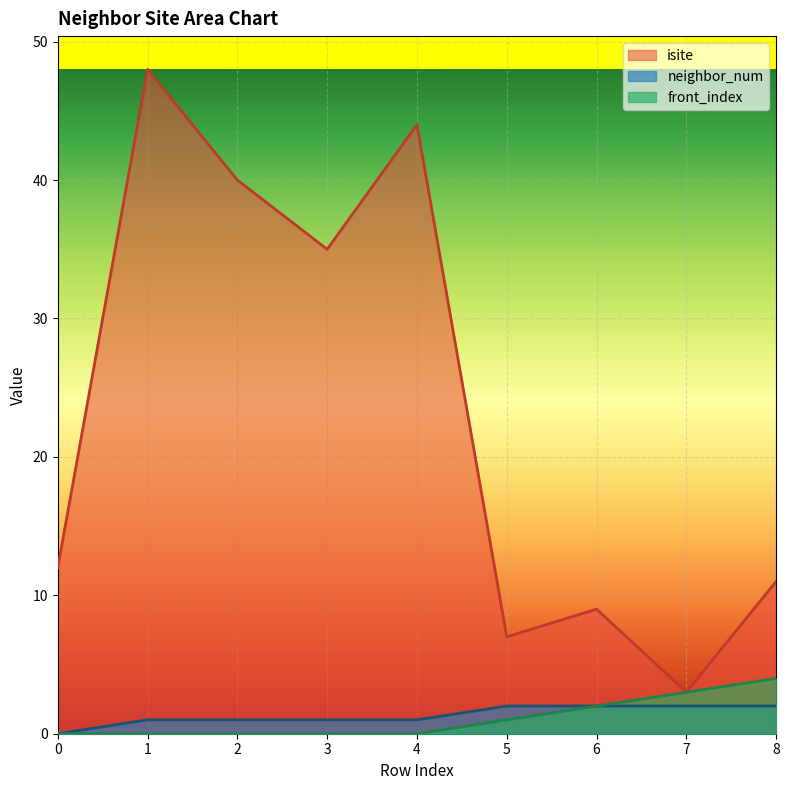

True or false: neighbor_num and front_index intersect in this chart.

False